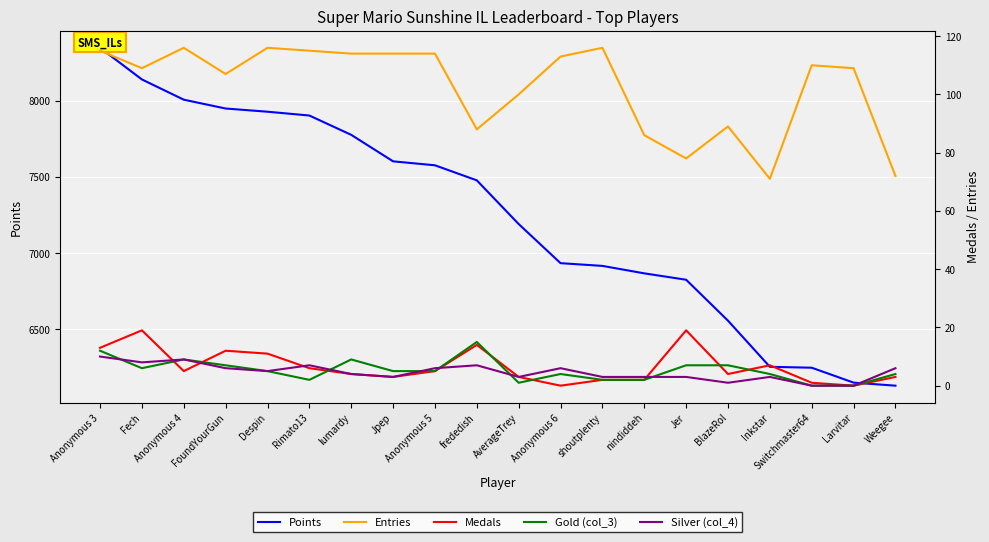

What is the maximum value for Gold (col_3)?

15